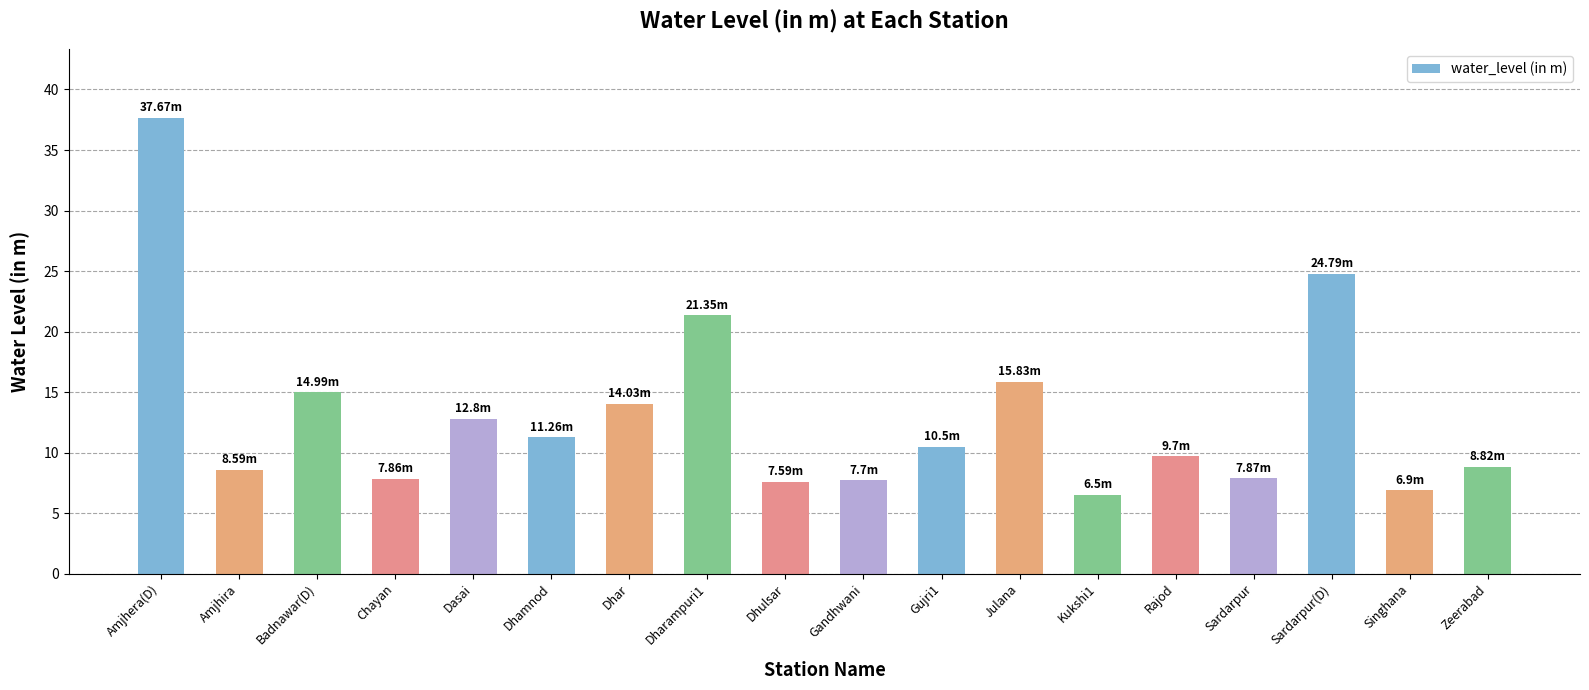

Is it true that the value at Badnawar(D) is 7.7?

False